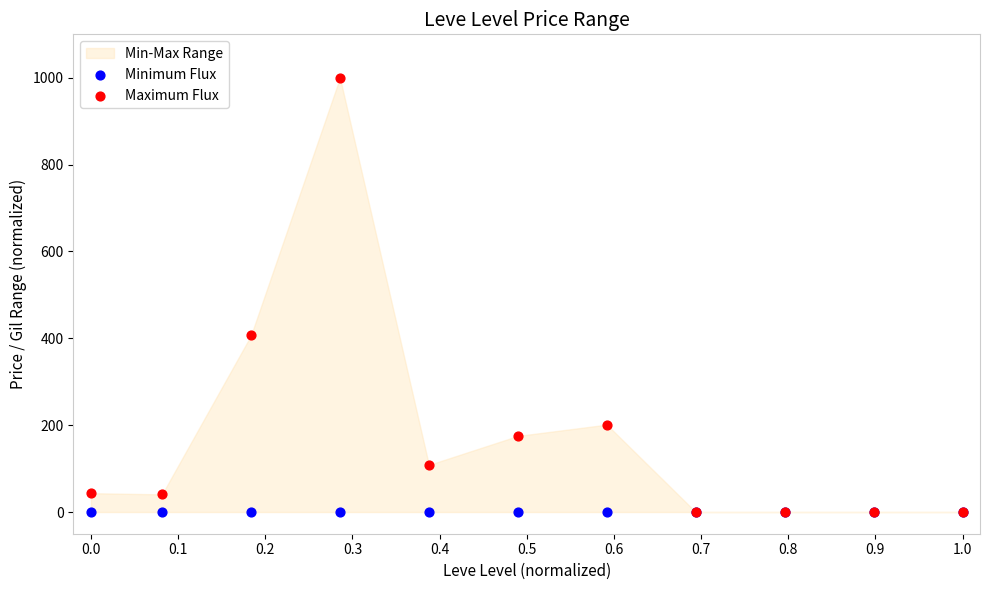

Across all series, what Y value is closest to 500?

406.5